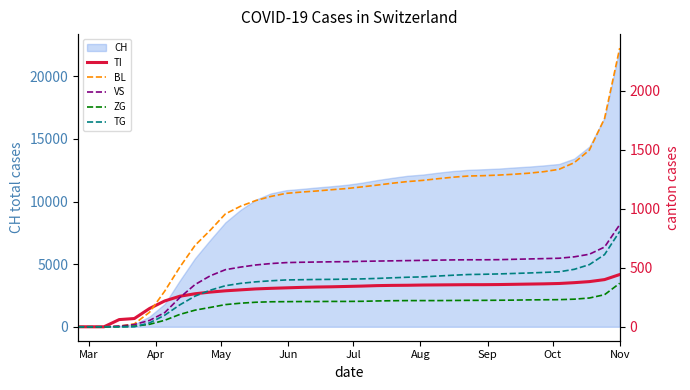

Which category has the highest value in the CH series?

Nov